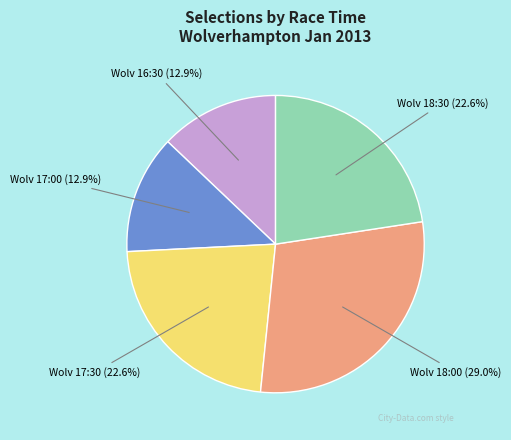

Count the number of slices in the pie.

5